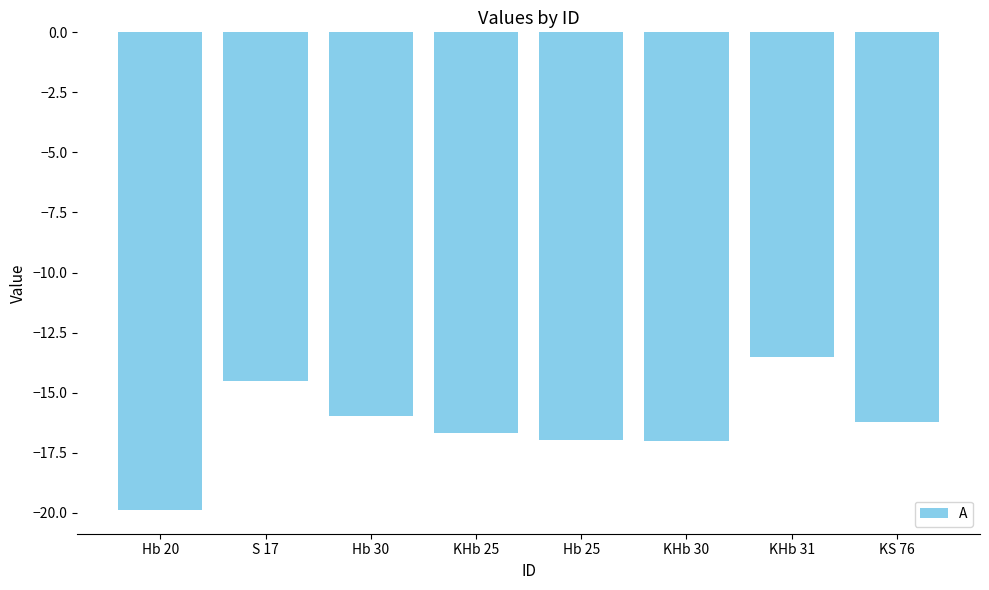

The value at KHb 25 is -16.7. True or false?

True